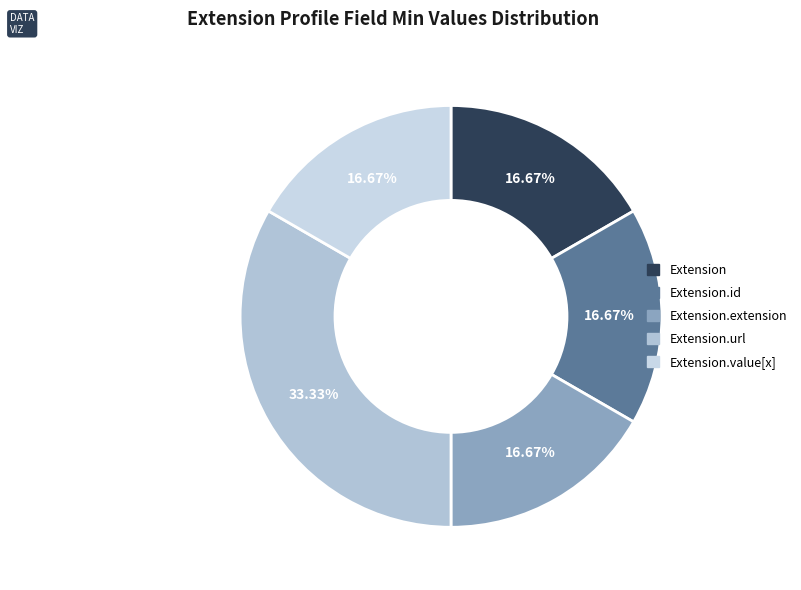

How many segments does this pie chart have?

5